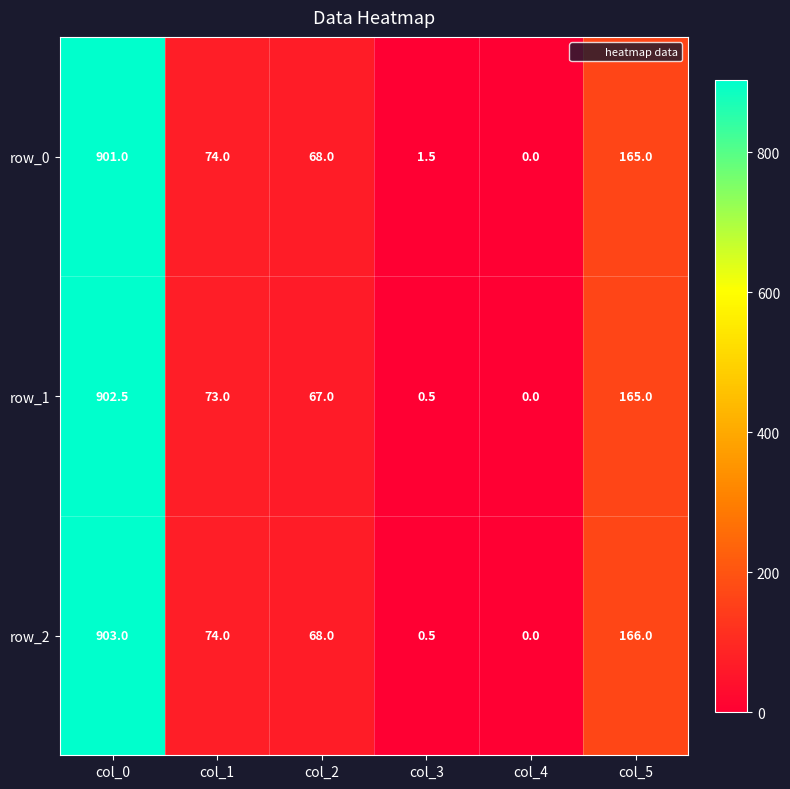

The value of row_0 at col_4 is 0.0. True or false?

True